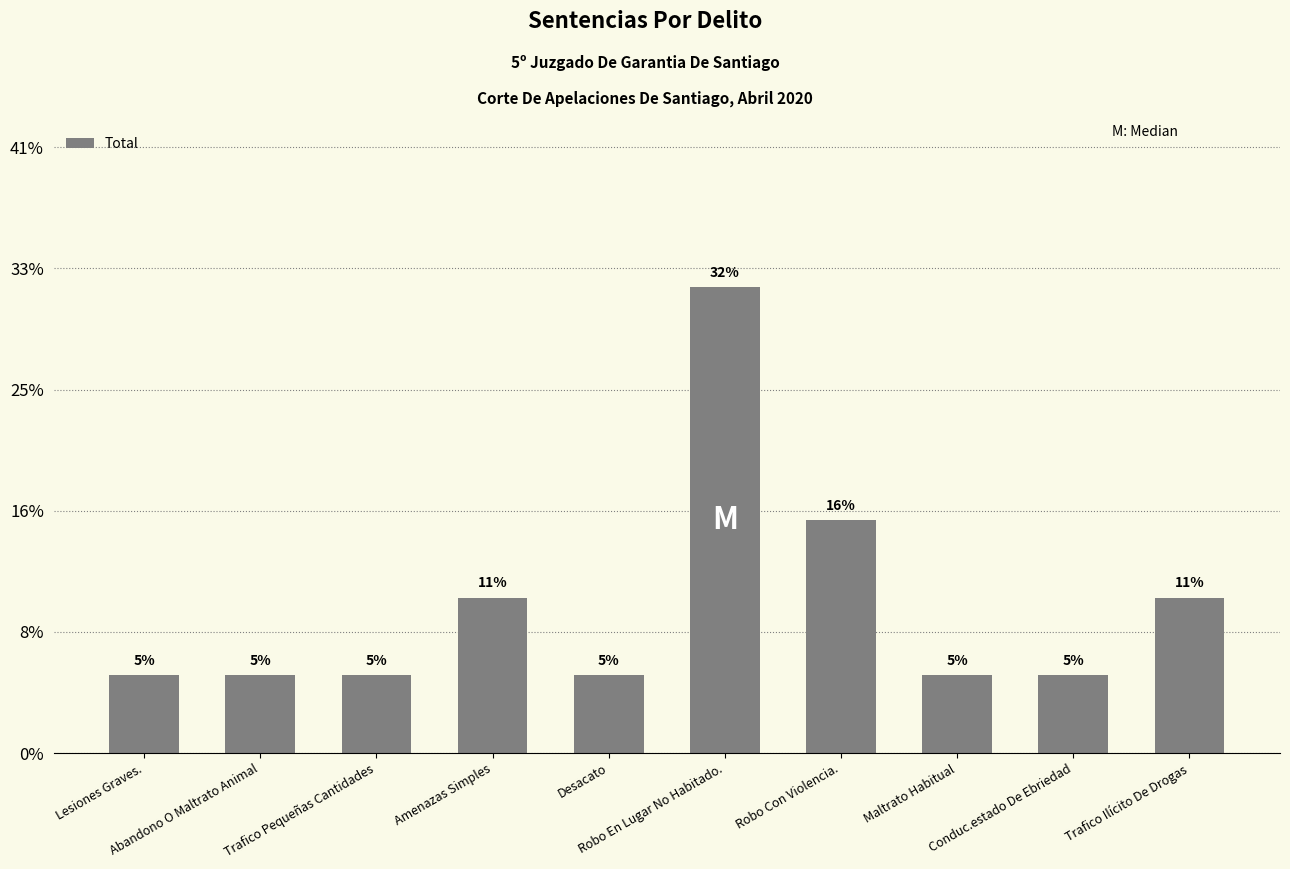

What is the label of the 6th bar from the right?

Desacato